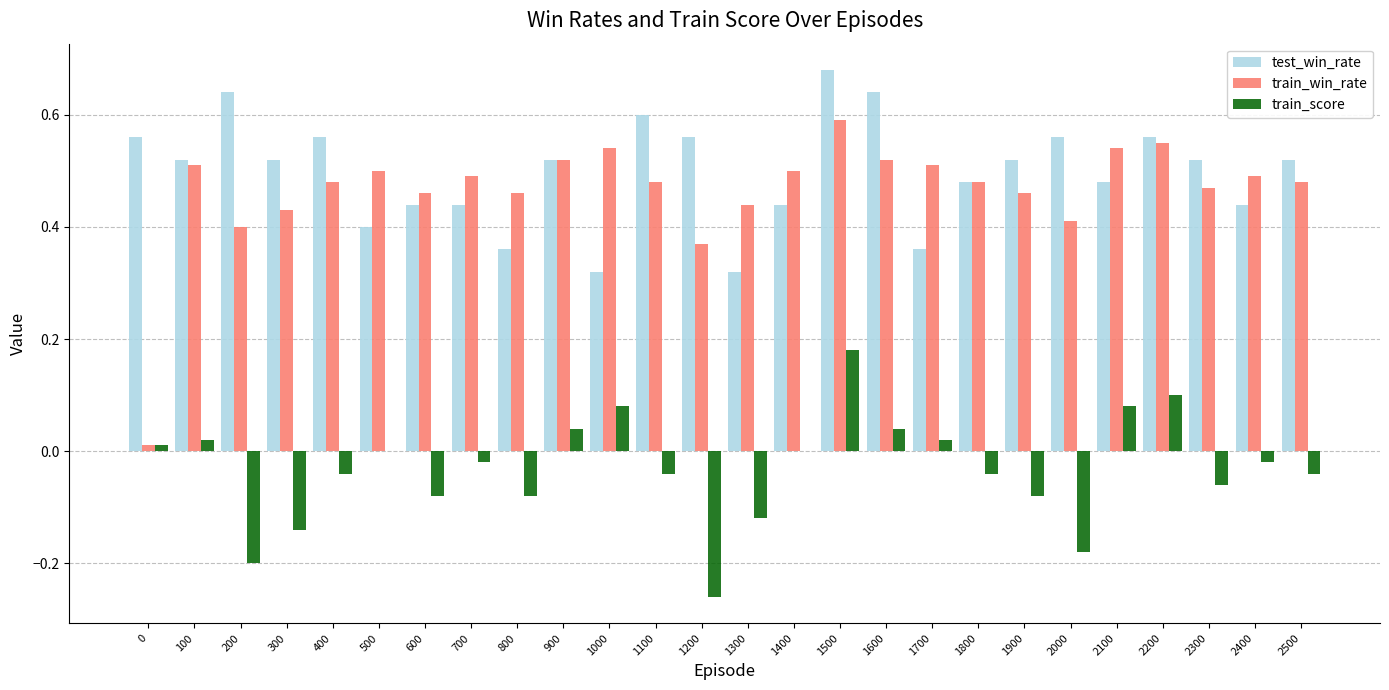

How many distinct data groups are displayed?

3